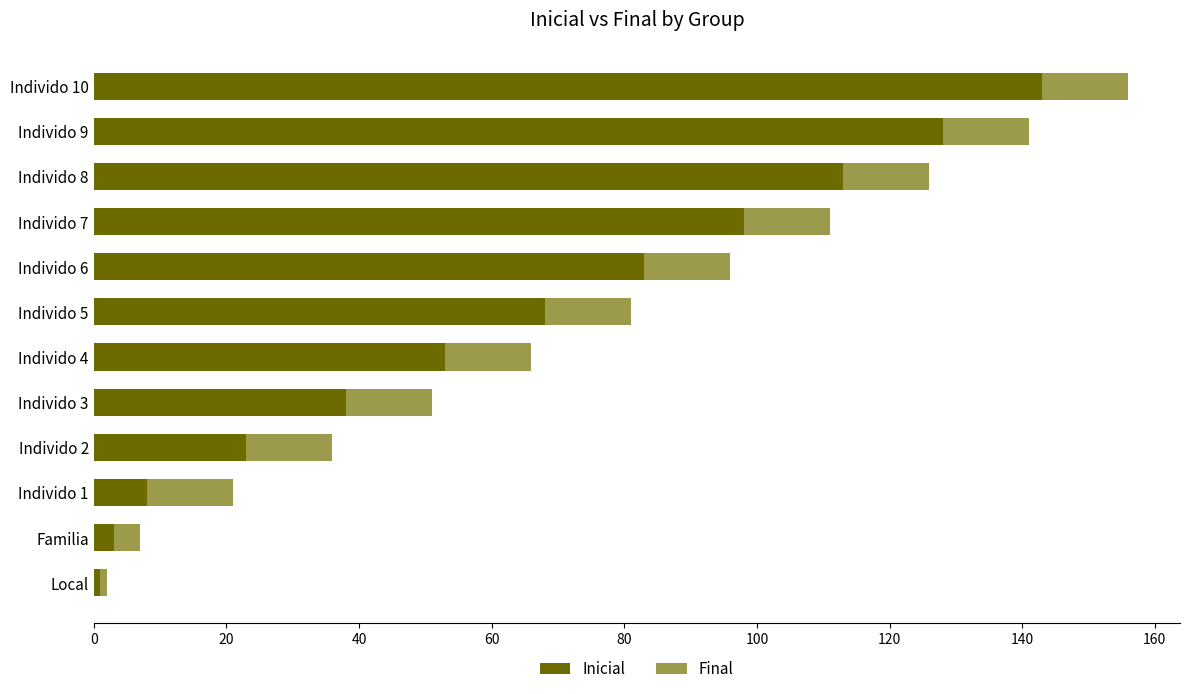

At which category is the sum across all series the highest?

Individo 10